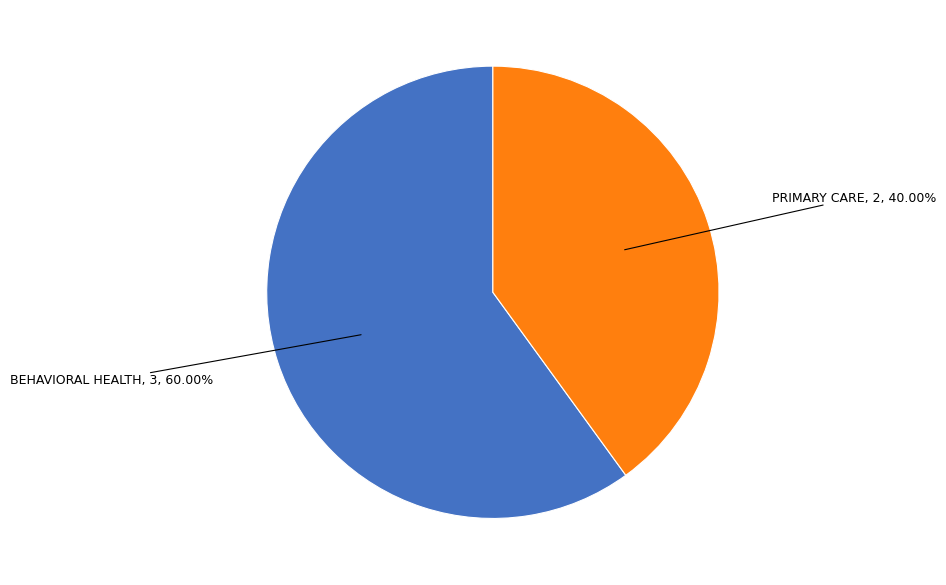

Is there any slice that represents more than half of the pie?

Yes